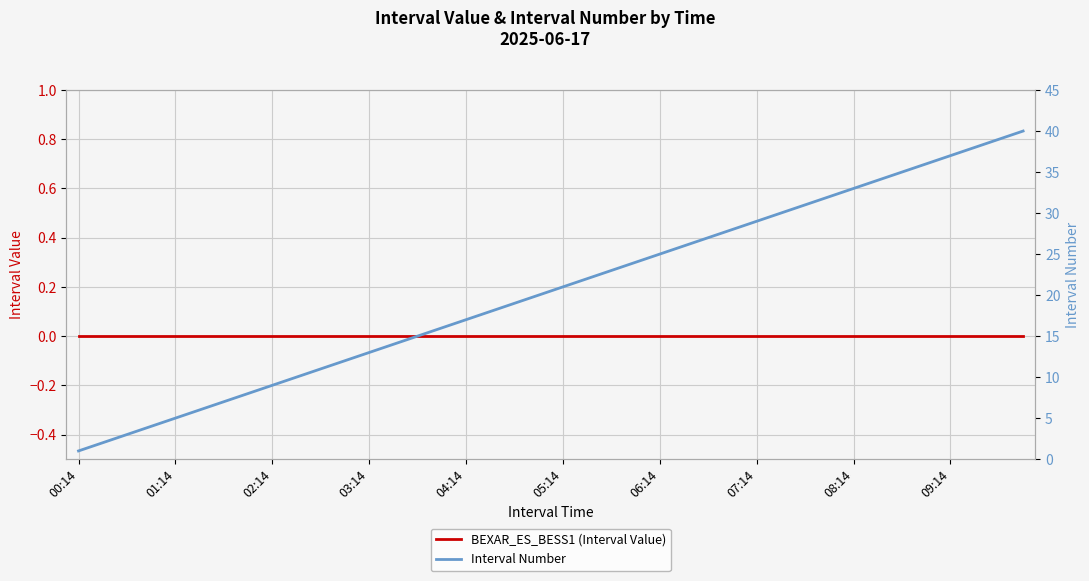

Which series has the widest spread of values?

Interval Number